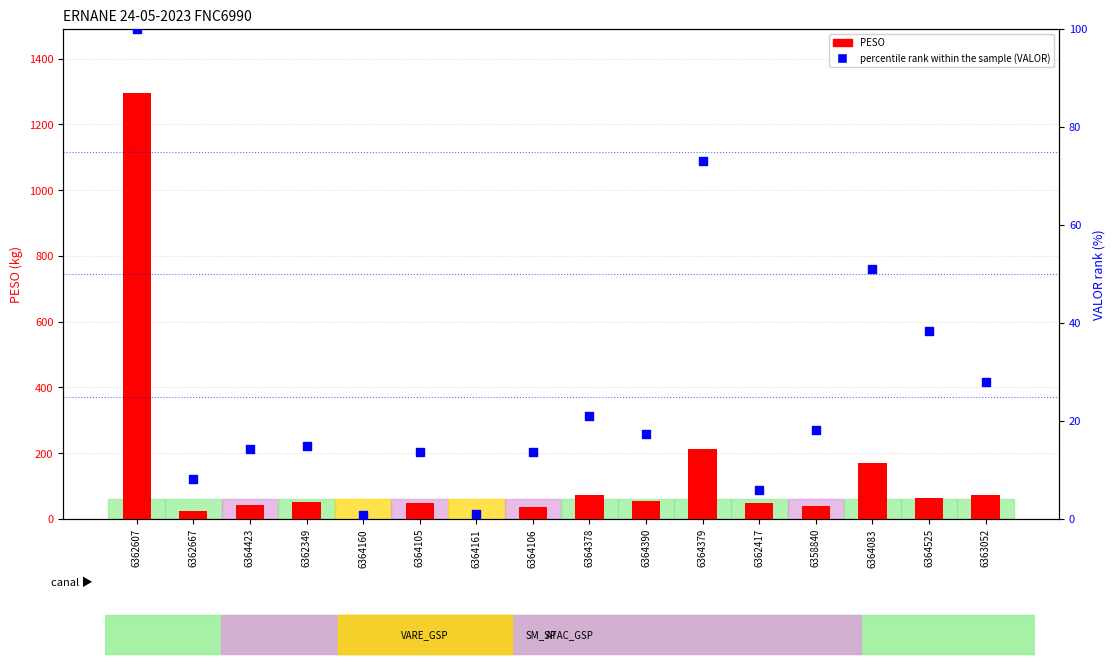

Which series has the largest total across all categories?

PESO